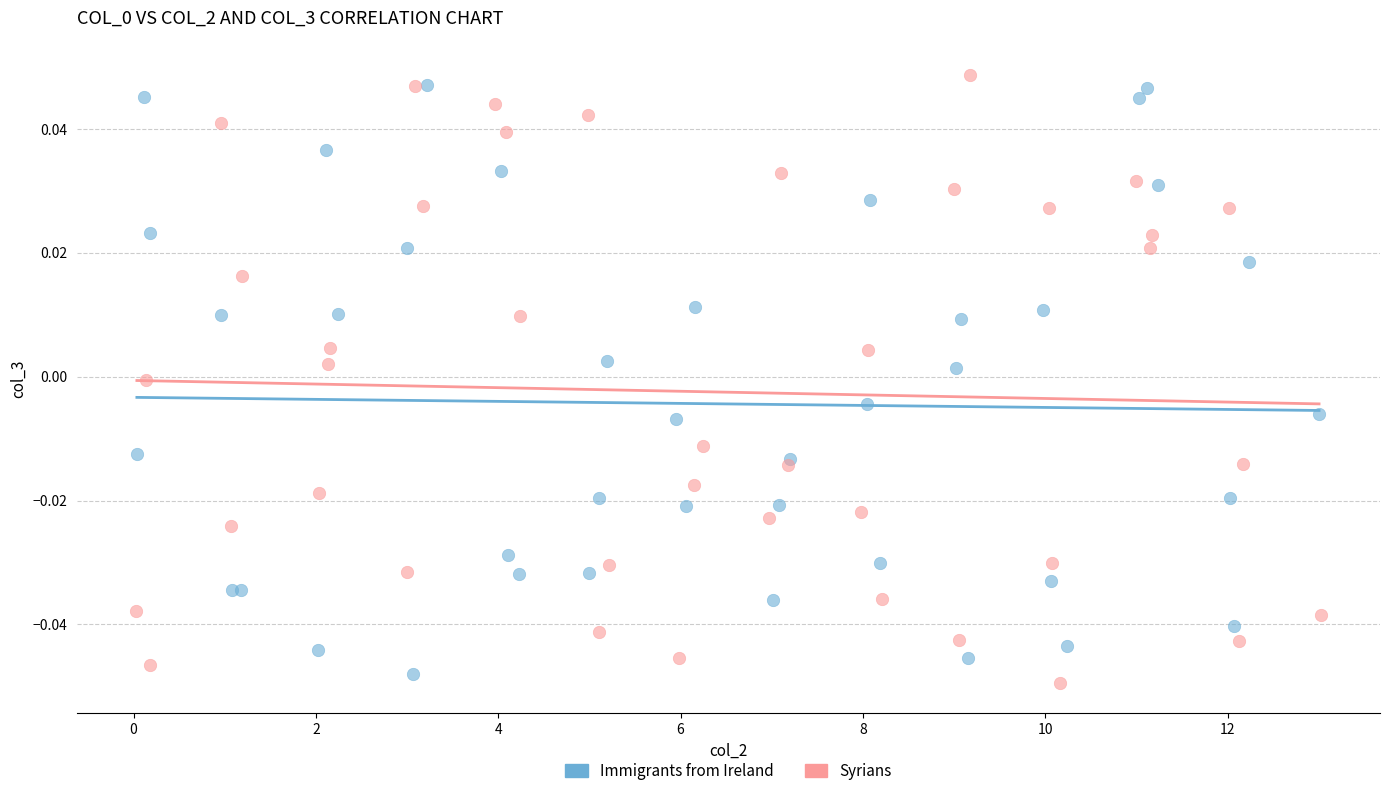

What are all the series names shown in the legend?

Immigrants from Ireland, Syrians